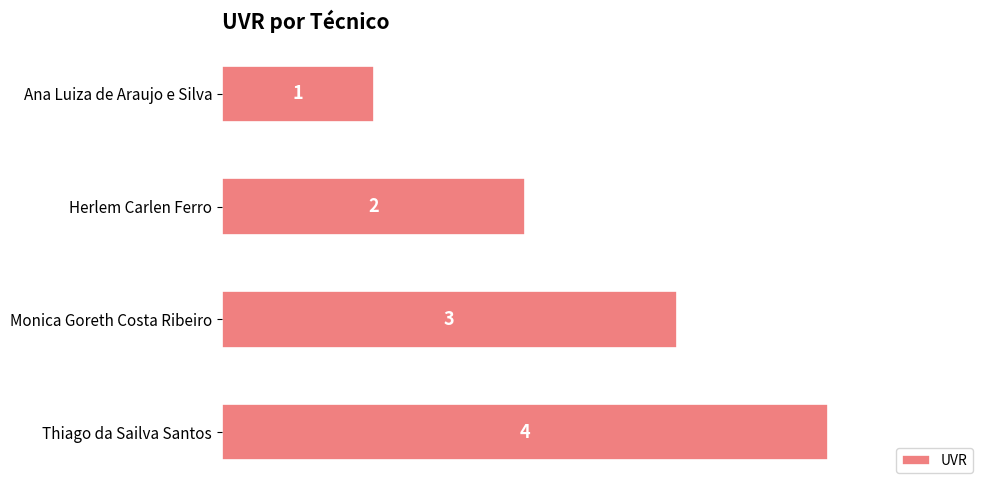

Is it true that the value at Thiago da Sailva Santos is 4?

True